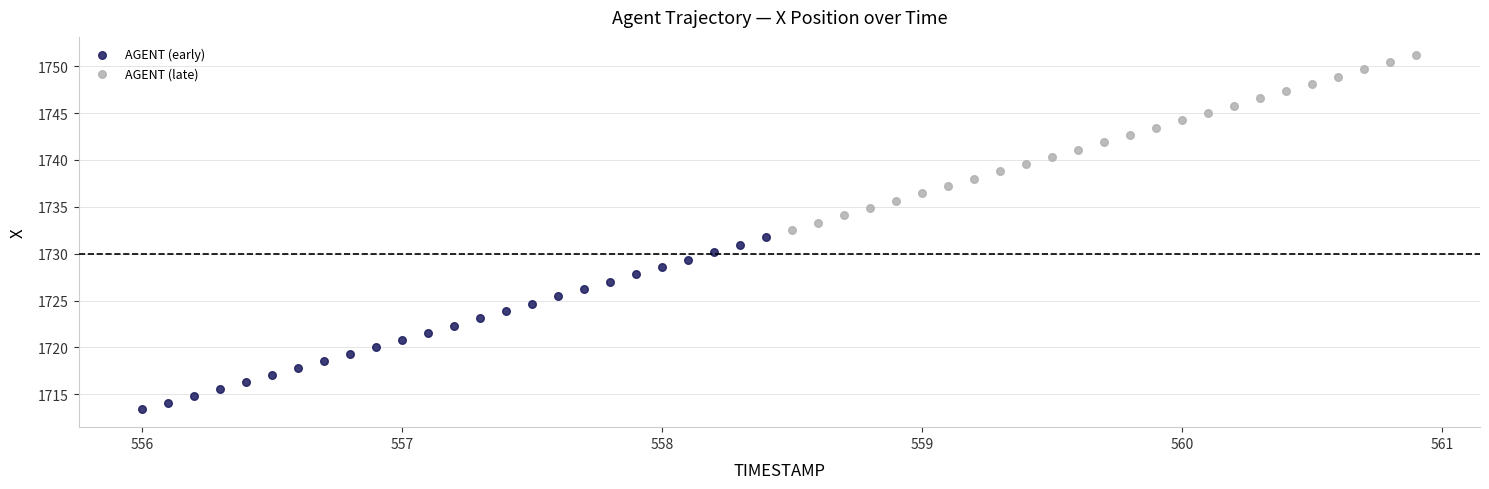

Which series has the largest Y range (max minus min)?

AGENT (late)